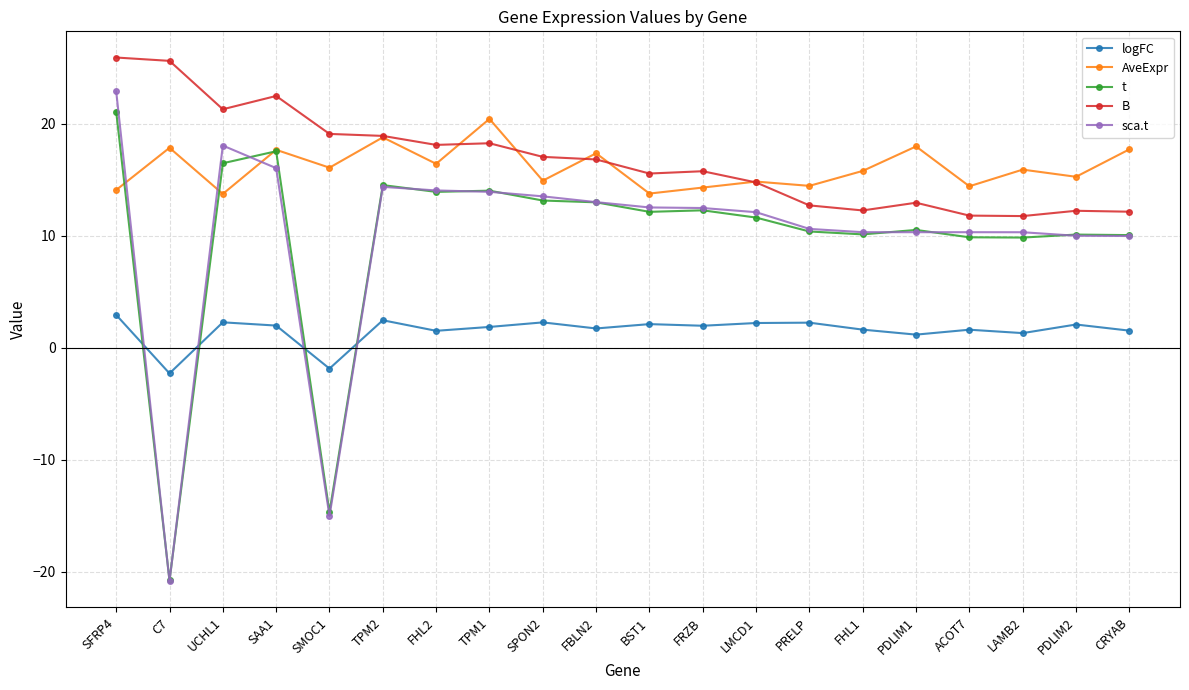

What is the spread (max minus min) of values at C7?

46.5